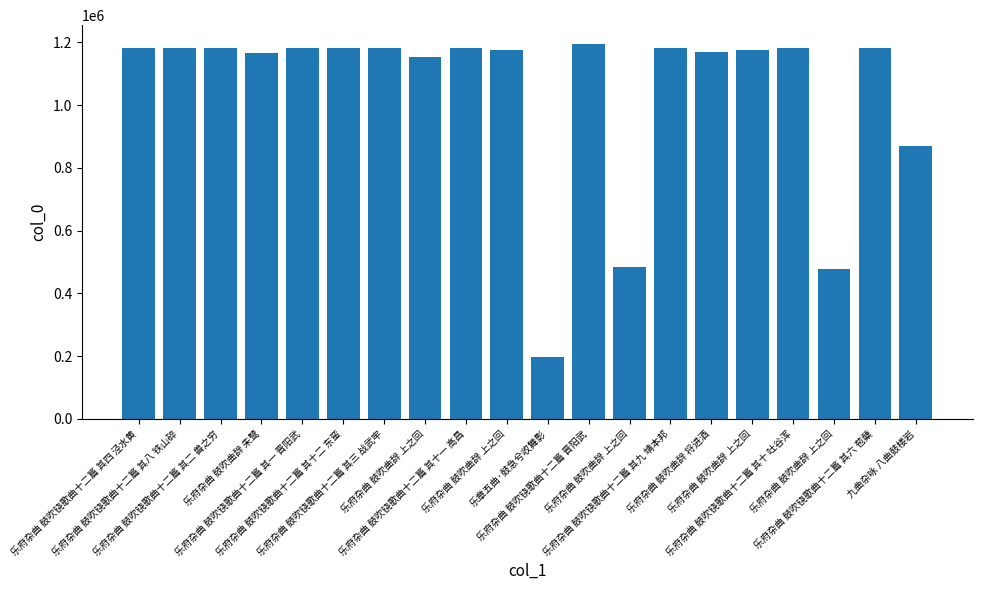

Between 乐府杂曲 鼓吹铙歌曲十二篇 其三 战武牢 and 乐府杂曲 鼓吹曲辞 将进酒, which is larger?

乐府杂曲 鼓吹铙歌曲十二篇 其三 战武牢